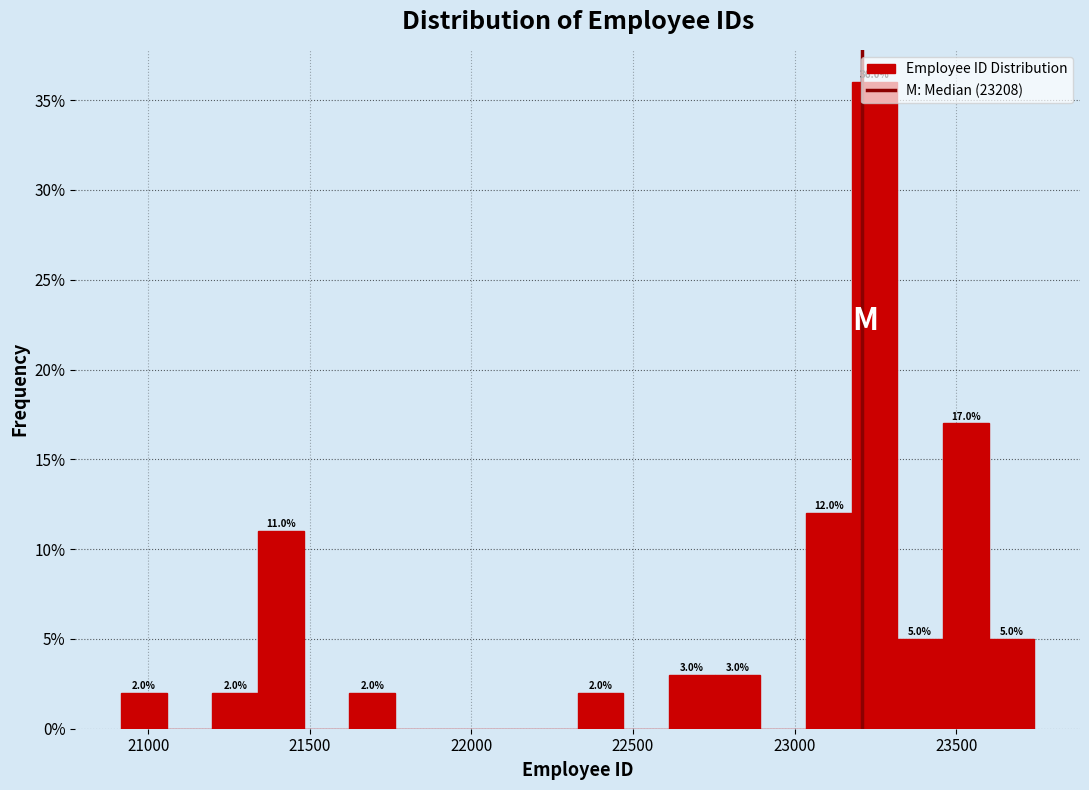

Around what value on the x-axis is the tallest bar? Give the approximate position of its centre, as read against the axis.

23250